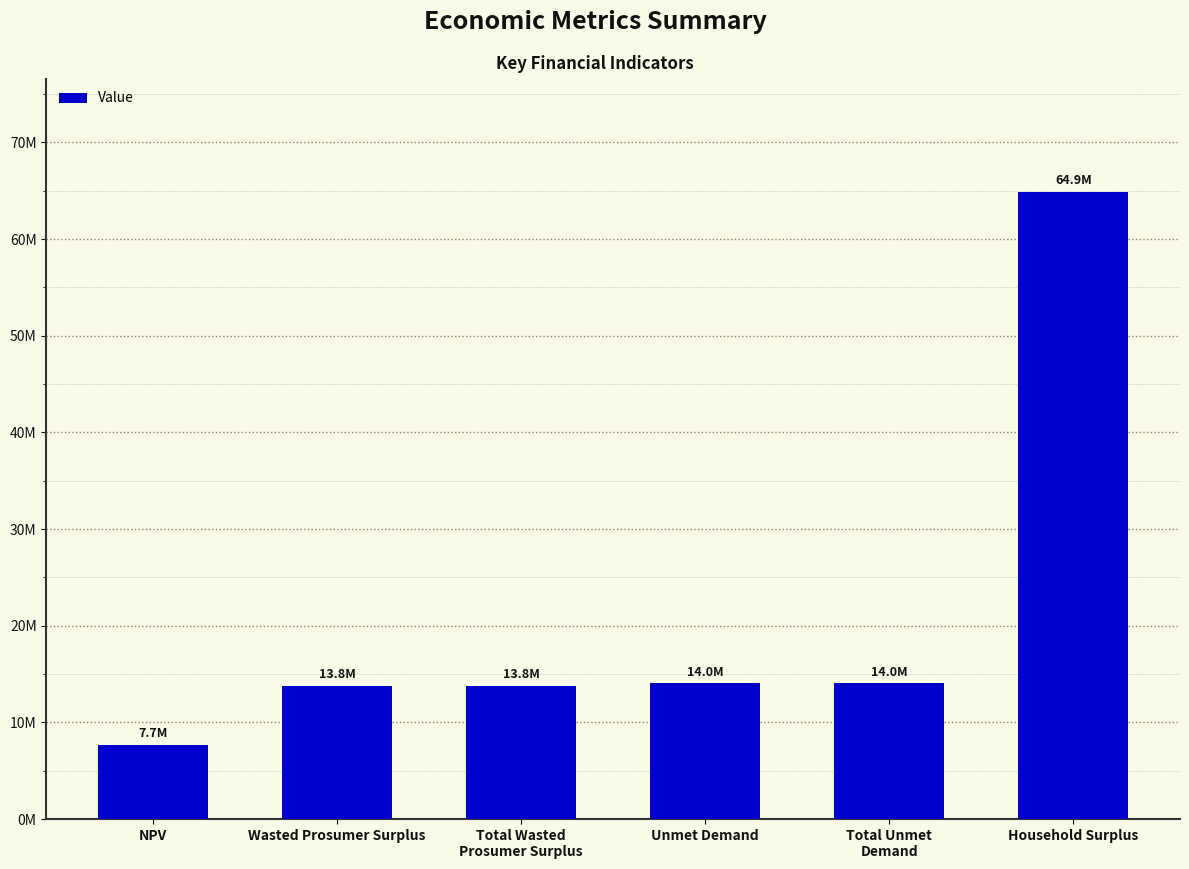

What is the difference between the maximum and minimum values?

57201705.8